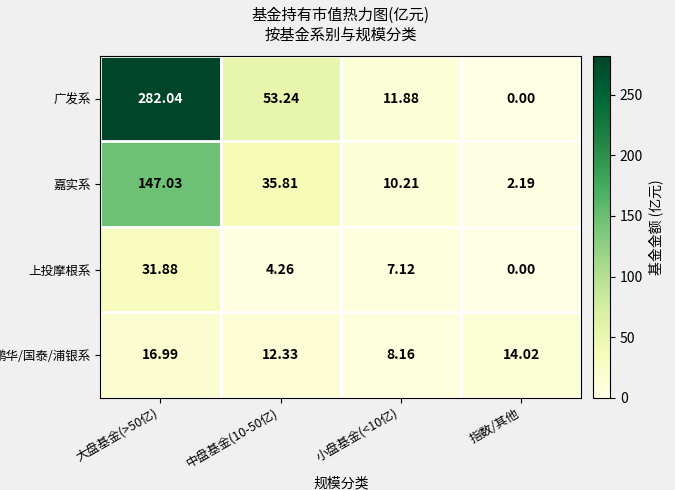

At which category does the chart reach its minimum across all series?

指数/其他